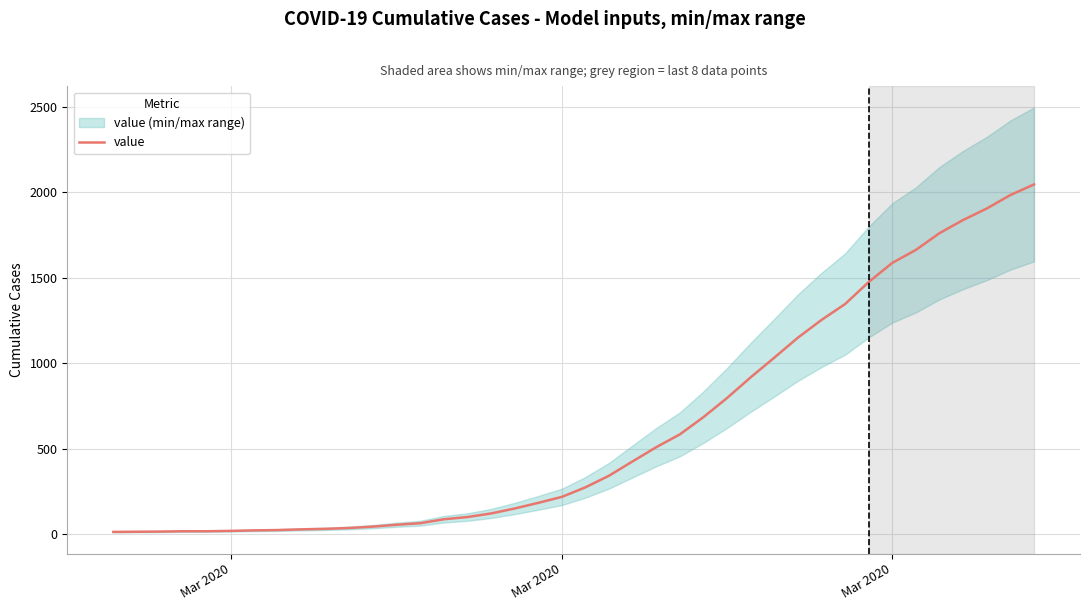

What is the average value?

621